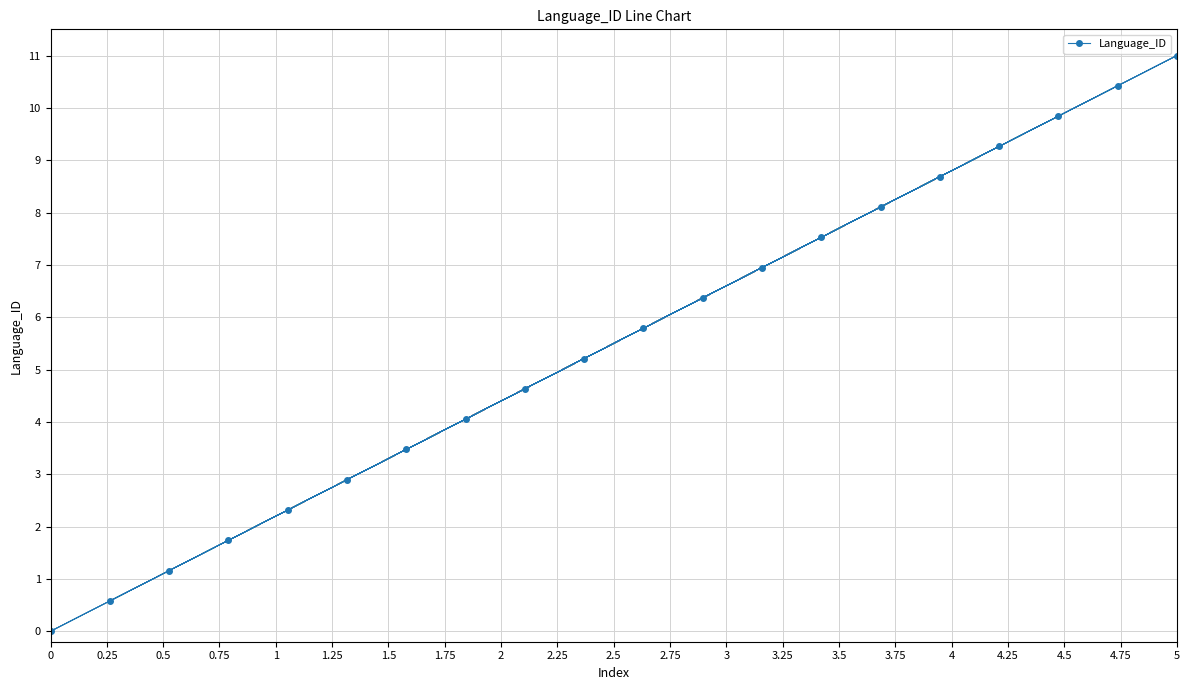

What is the sum of all values?

110.0